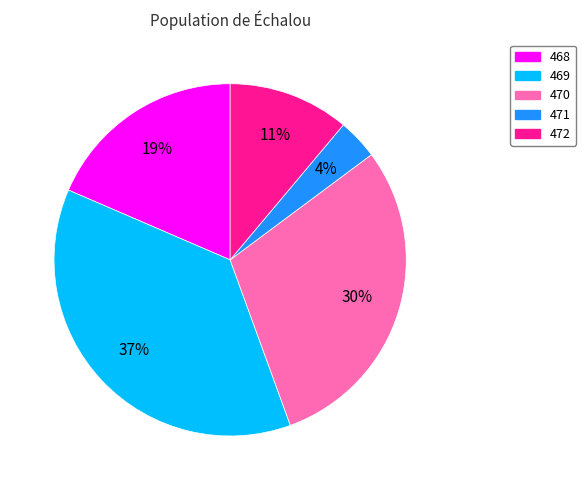

Is the sum of 472 and 469 greater than half?

No